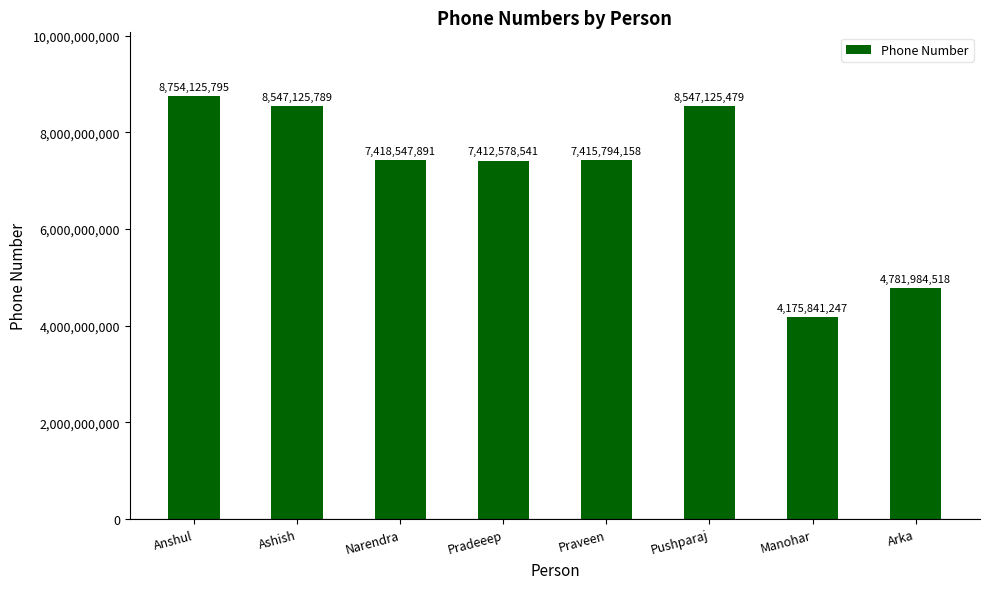

Where is the data nearest to the value 6464983521?

Pradeeep